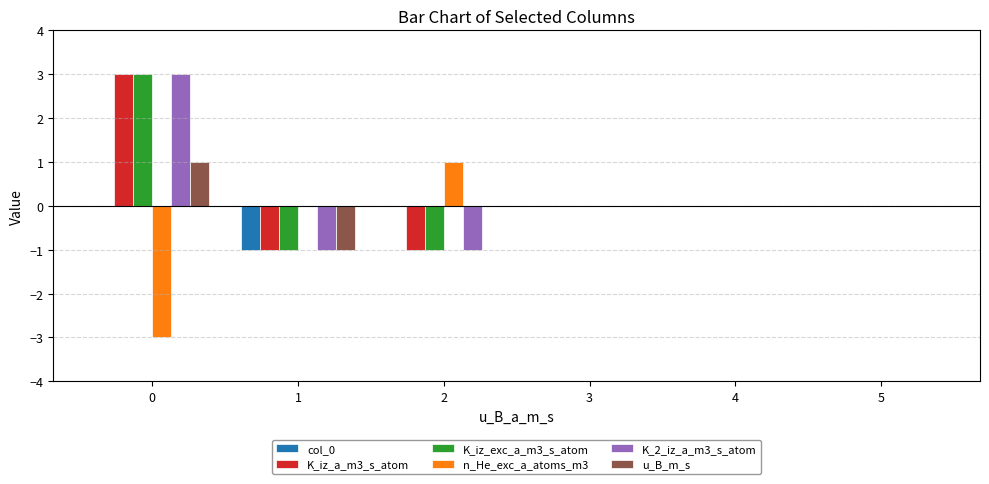

How many distinct data groups are displayed?

6